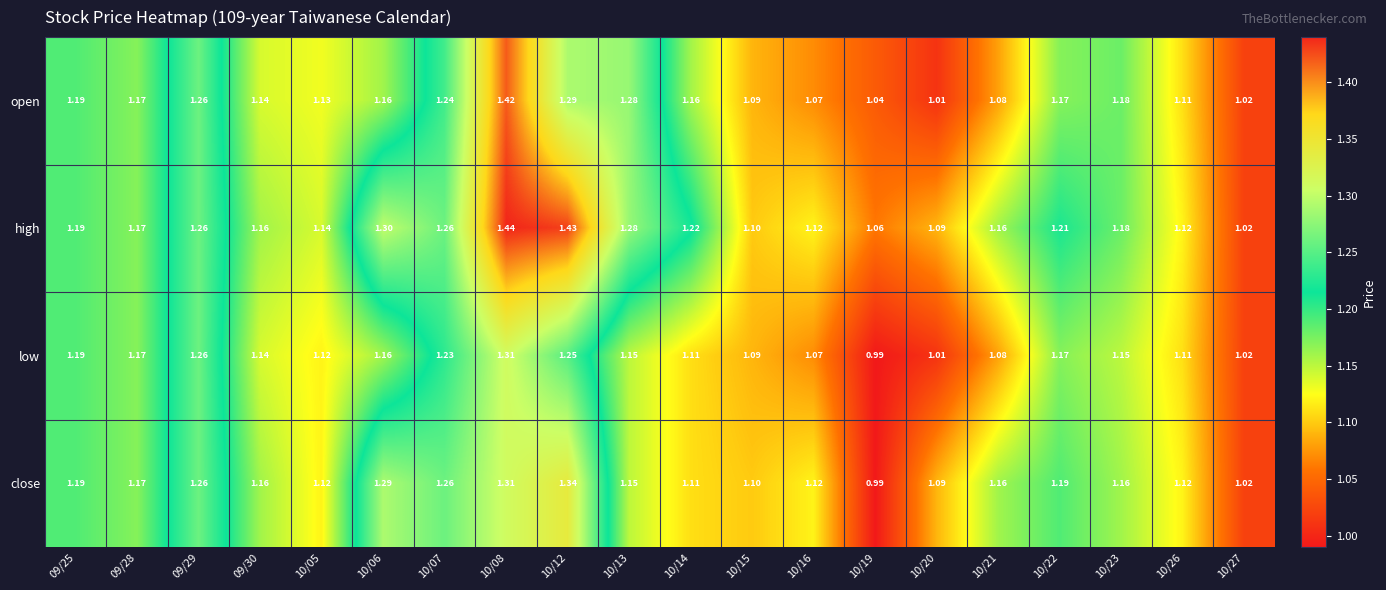

Which series has the largest range (max minus min)?

high